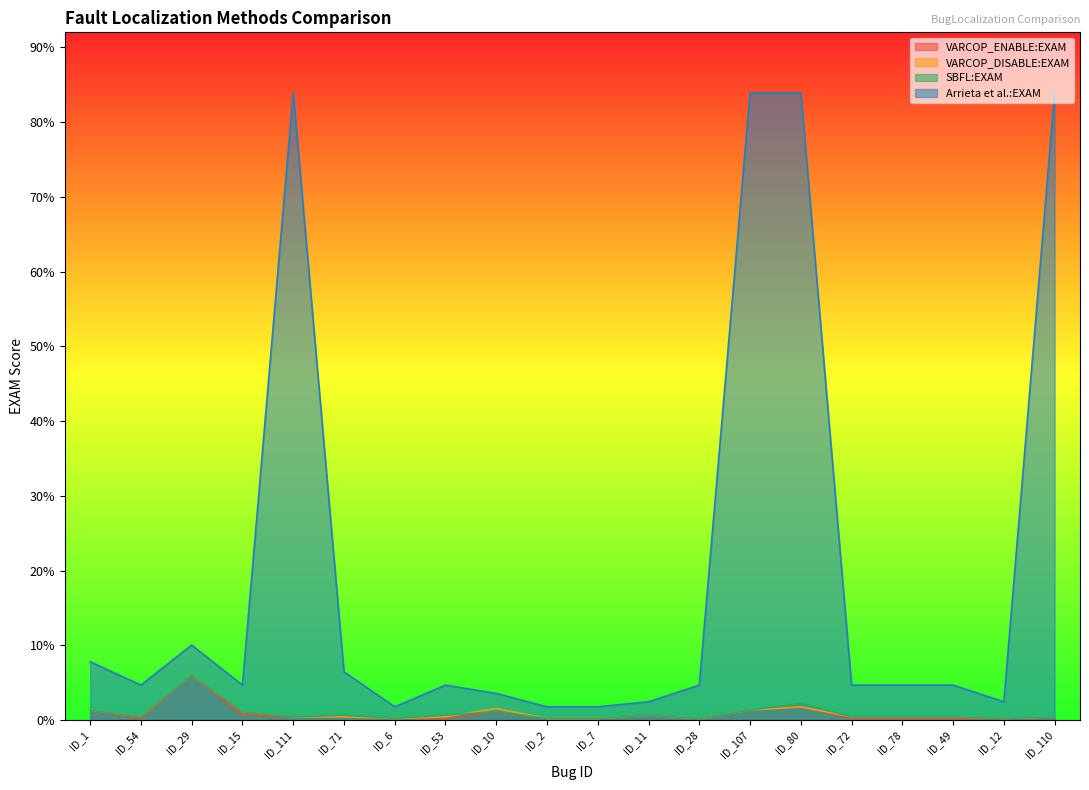

At which category is the sum across all series the highest?

ID_80